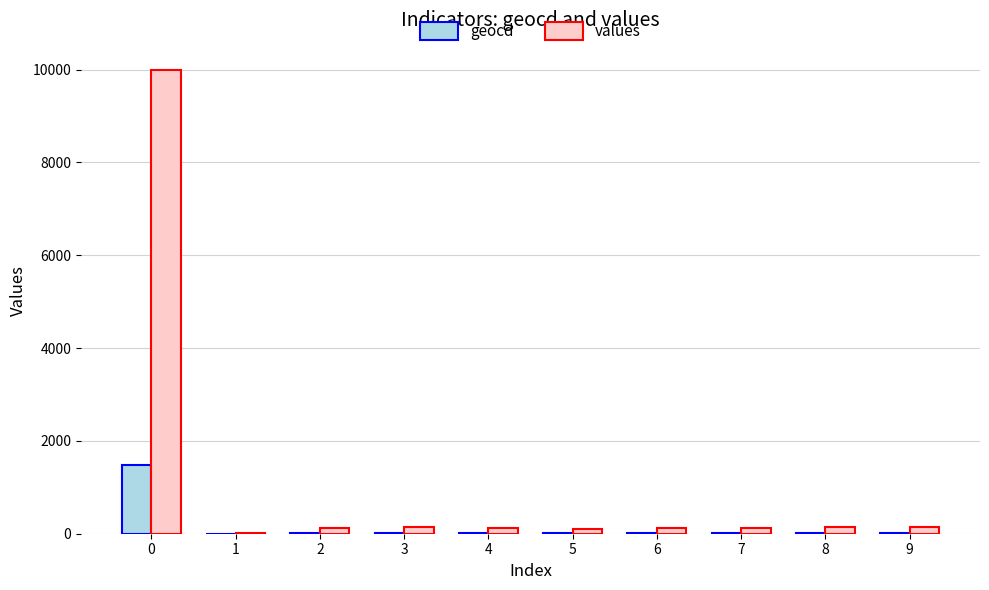

What is the highest value of the values series?

9993